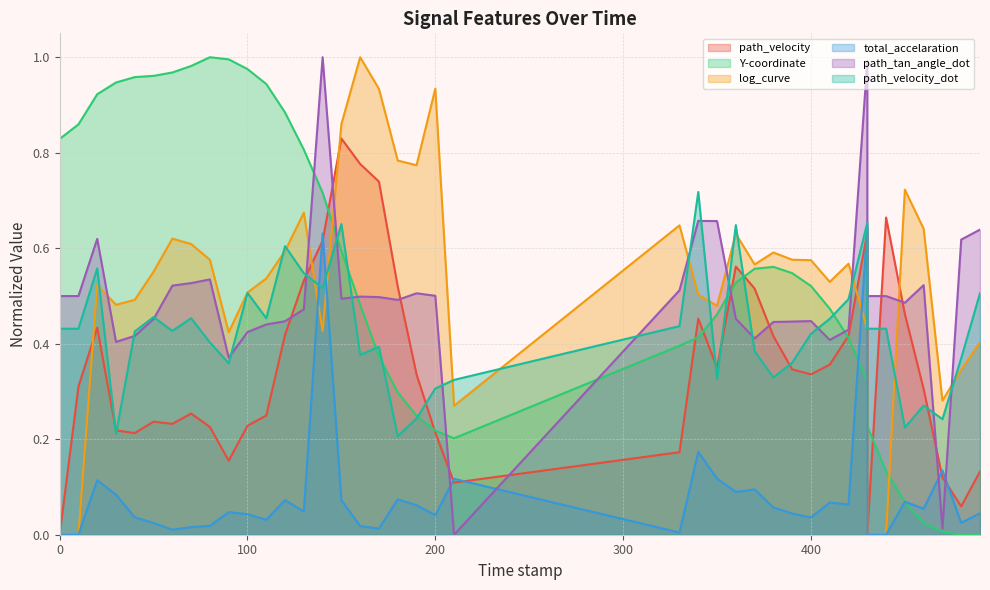

Does the chart have visible grid lines?

Yes